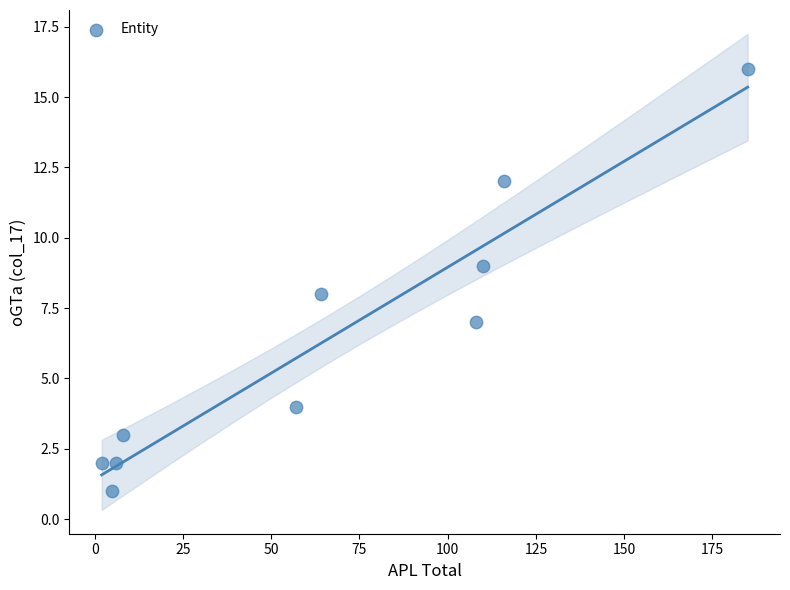

What is the average X value?

66